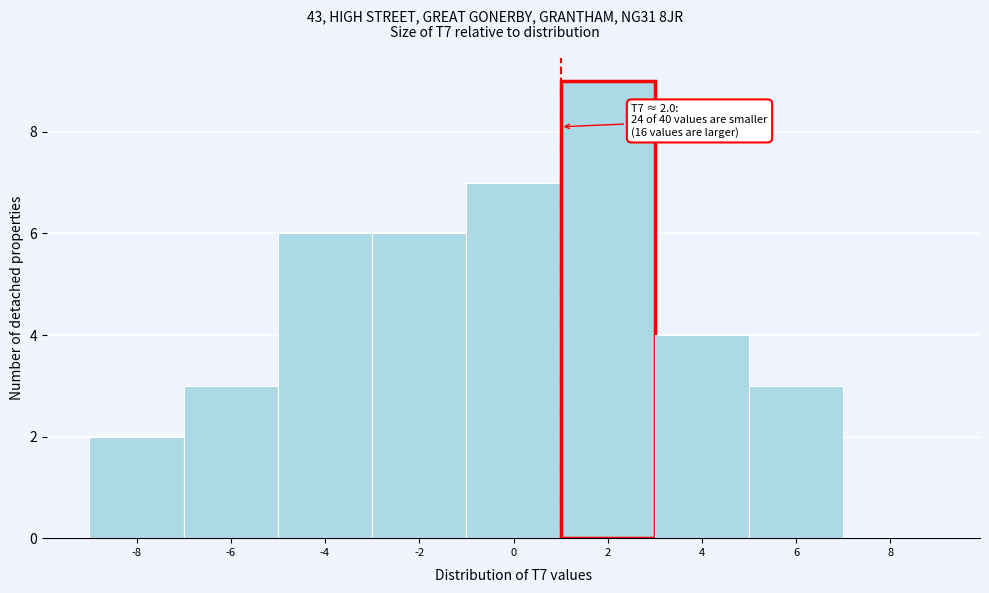

Reading left to right, what are all the values shown in this chart?

-8=2	-6=3	-4=6	-2=6	0=7	2=9	4=4	6=3	8=0